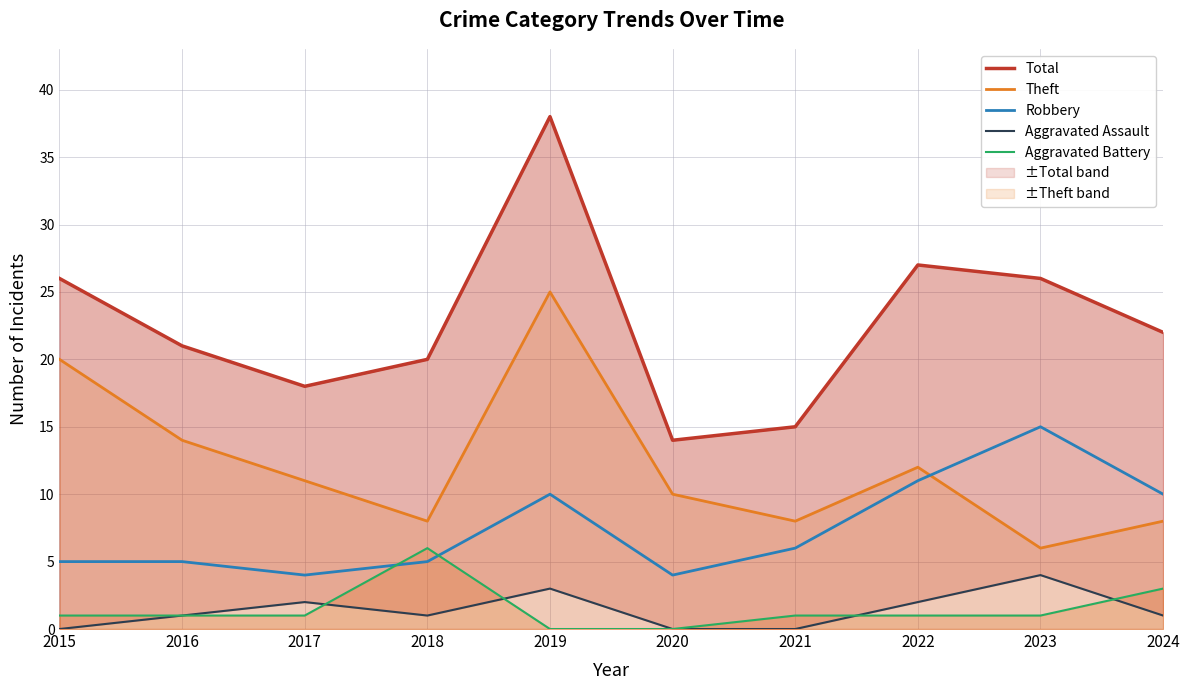

What is the value of the Total point at the 8th from the left?

27